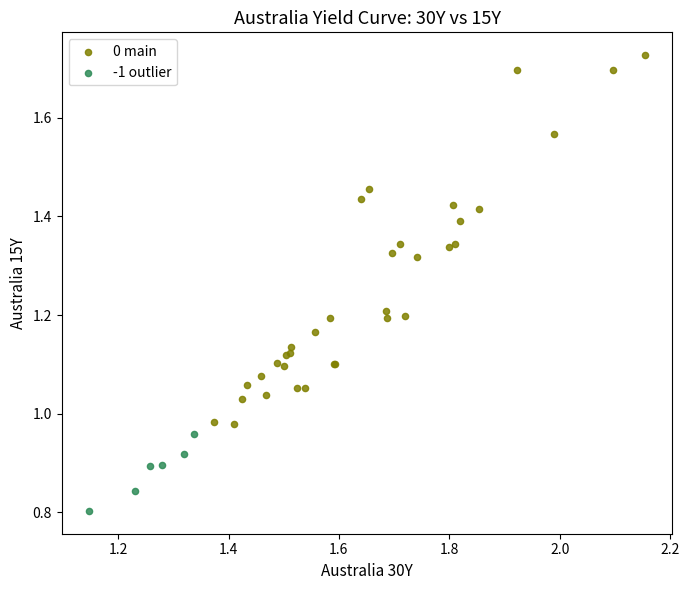

Which series has the largest Y range (max minus min)?

0 main